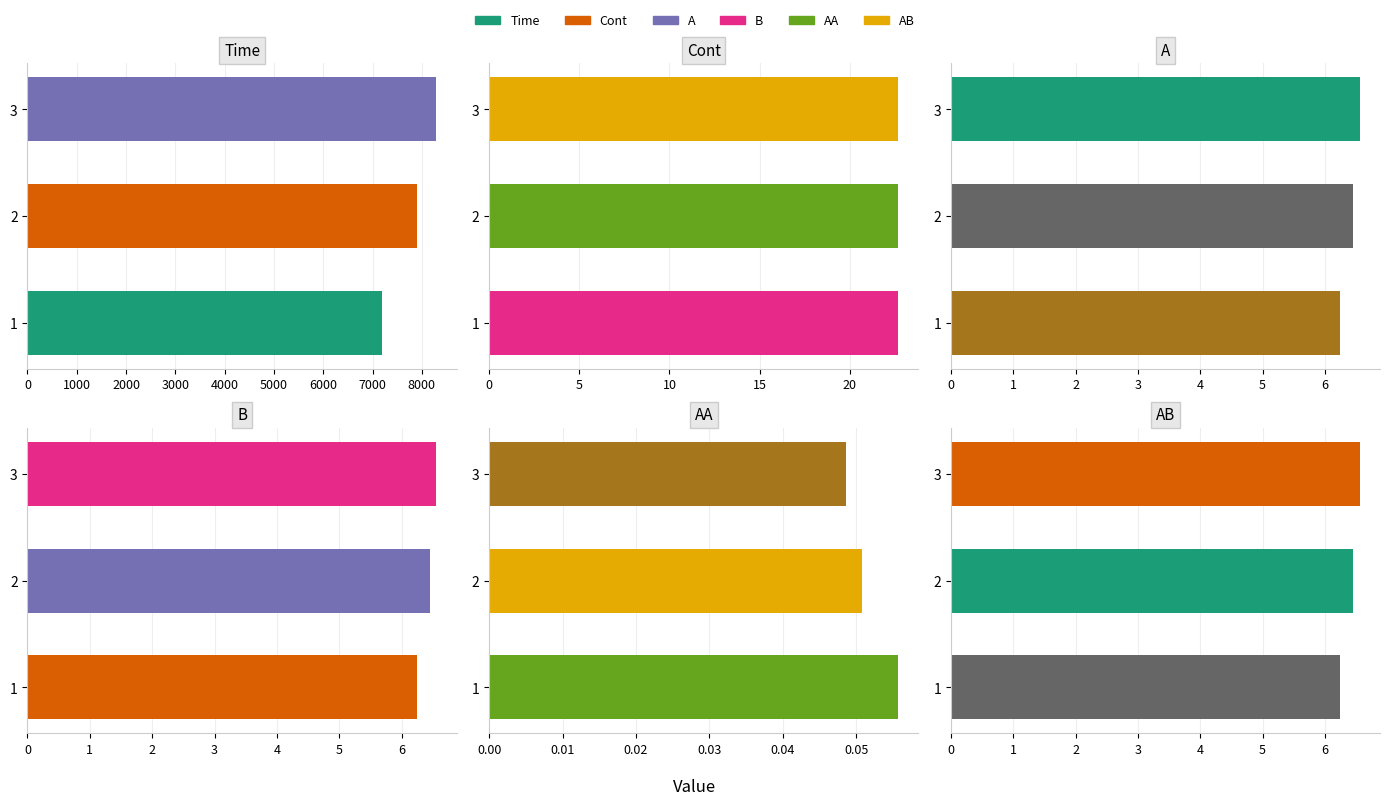

What is the value of the Time bar at the 1st from the left?

7188.7